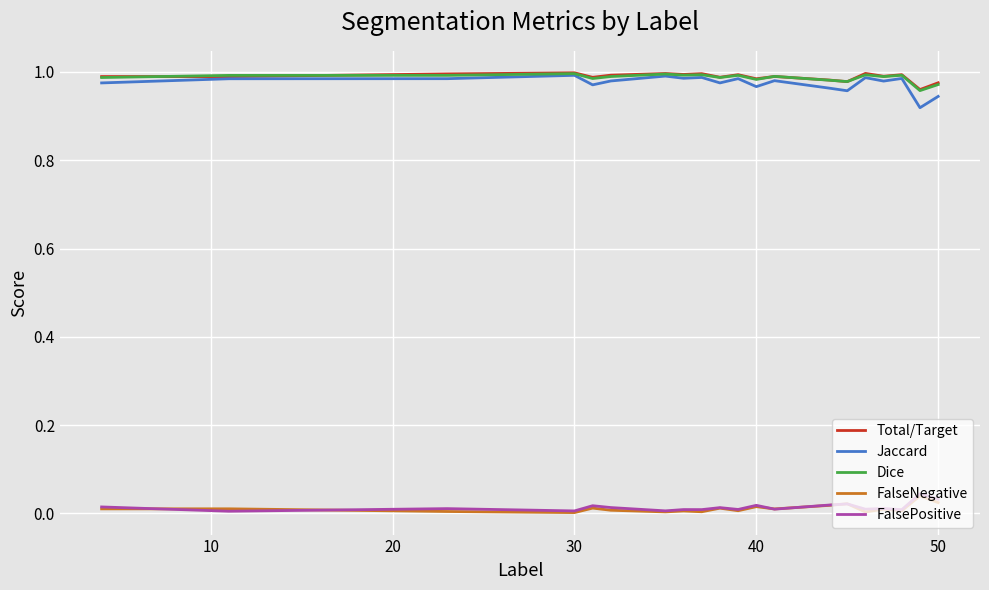

True or false: Total/Target and FalseNegative intersect in this chart.

False